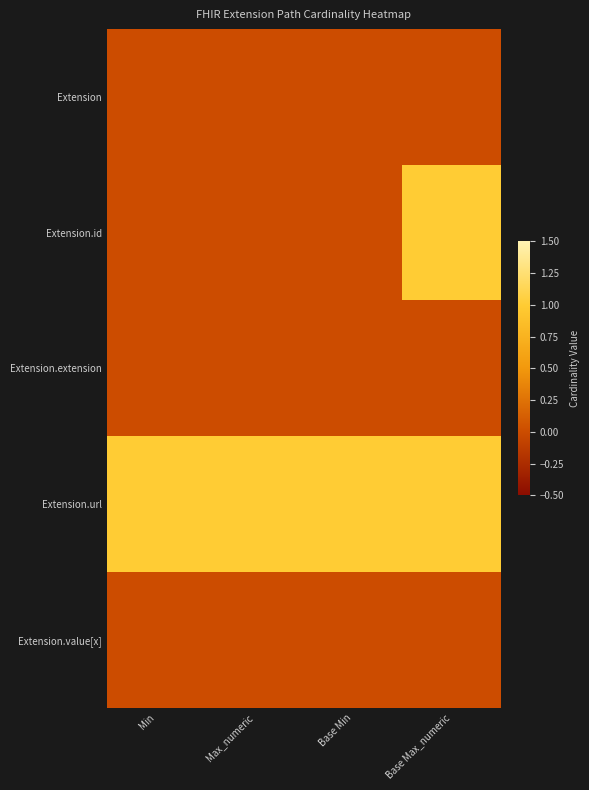

Reading left to right, what are all the values shown in this chart?

Extension: Min=0	Max_numeric=0	Base Min=0	Base Max_numeric=0
Extension.id: Min=0	Max_numeric=0	Base Min=0	Base Max_numeric=1
Extension.extension: Min=0	Max_numeric=0	Base Min=0	Base Max_numeric=0
Extension.url: Min=1	Max_numeric=1	Base Min=1	Base Max_numeric=1
Extension.value[x]: Min=0	Max_numeric=0	Base Min=0	Base Max_numeric=0